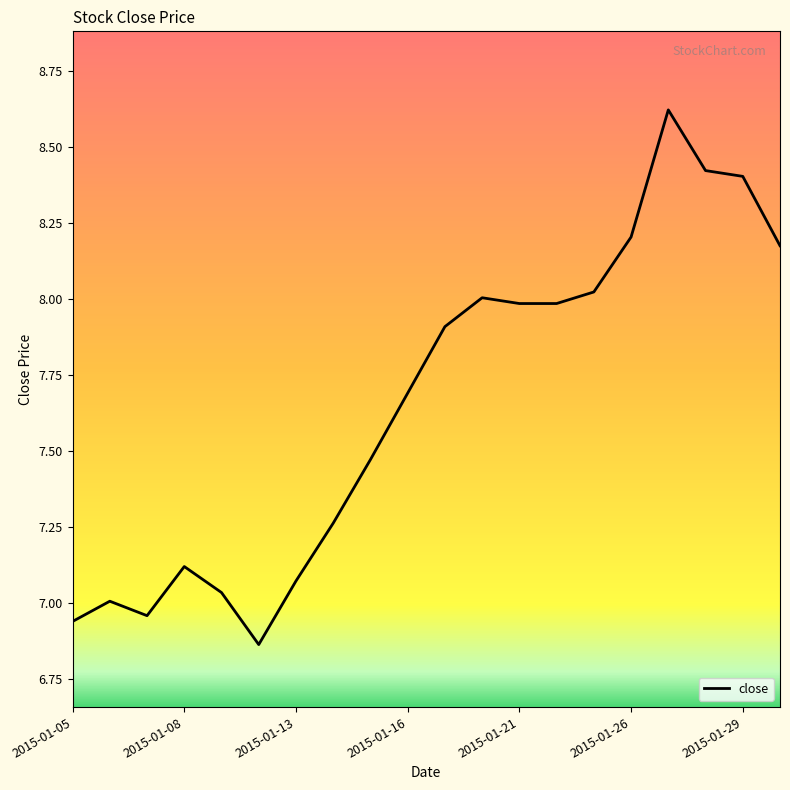

How many lines are shown in the chart?

1